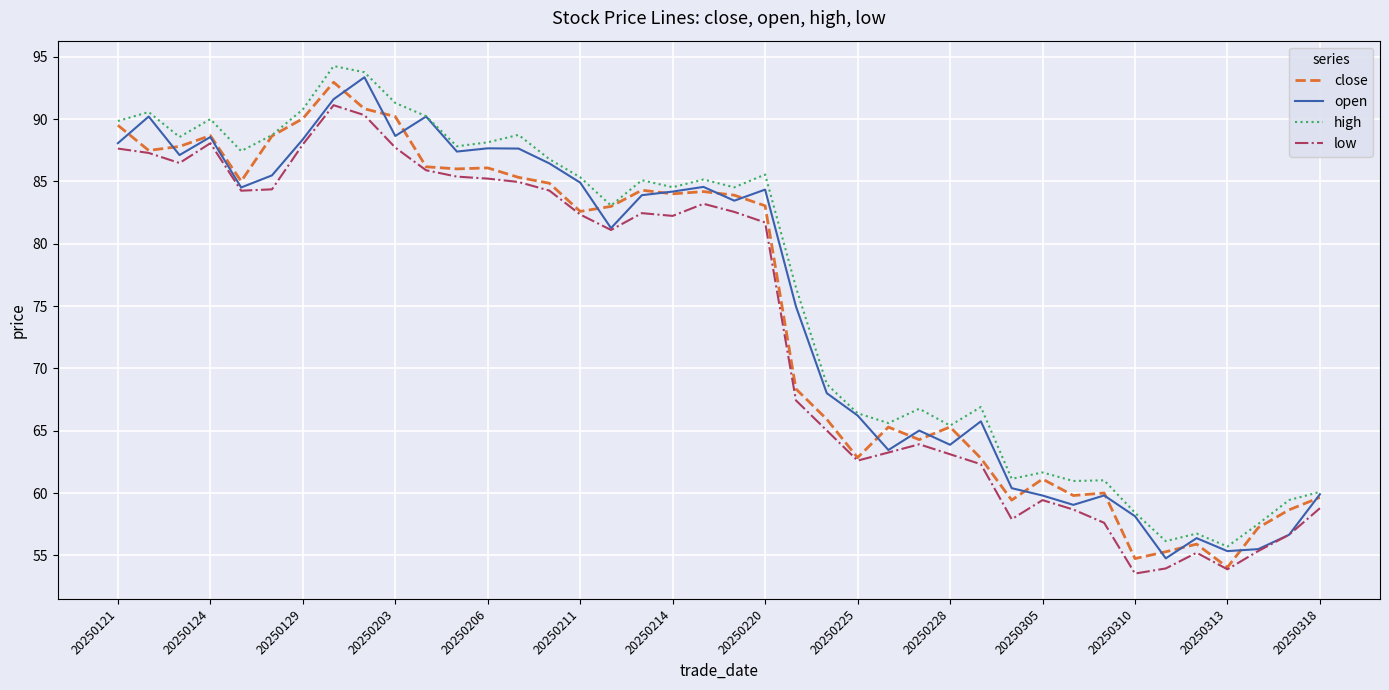

True or false: low and high cross at least once.

False